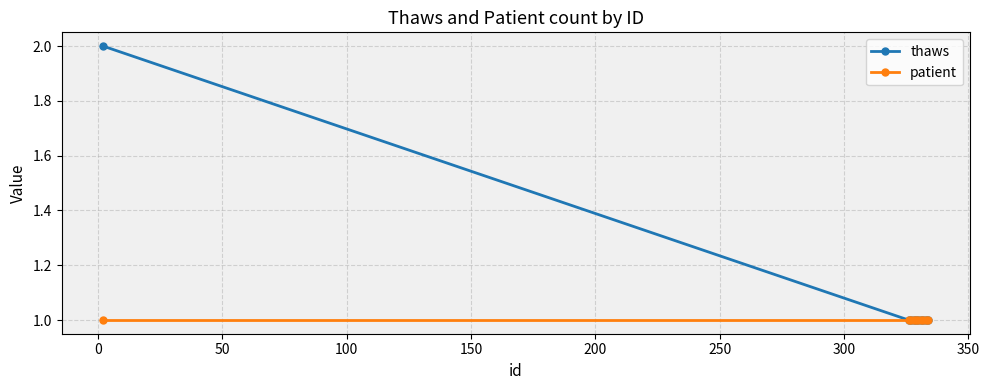

What is the value of the patient point at the 6th from the left?

1